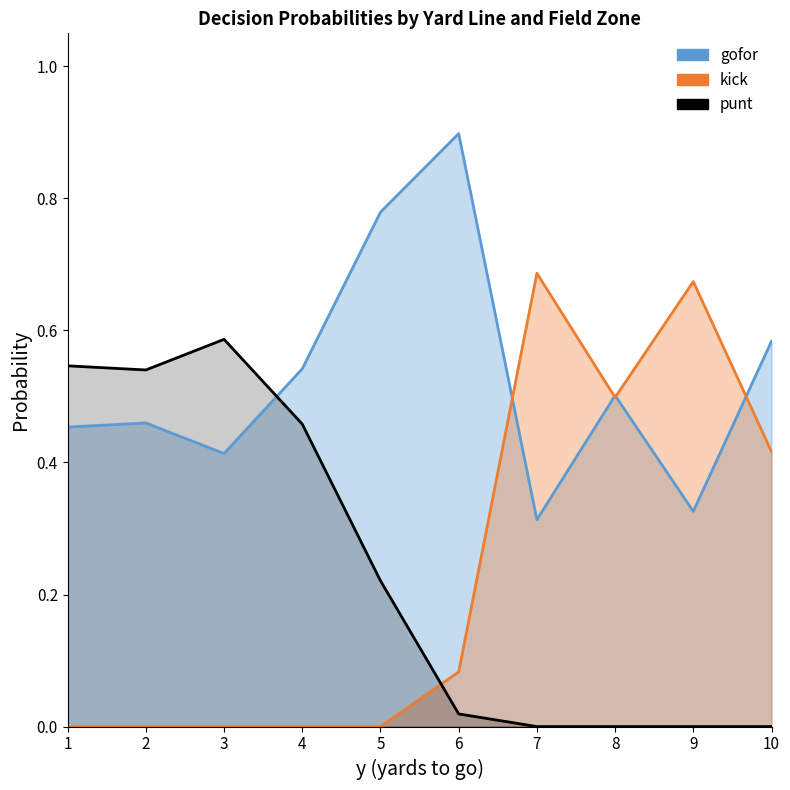

The value of punt at 8 is 0.2. True or false?

False